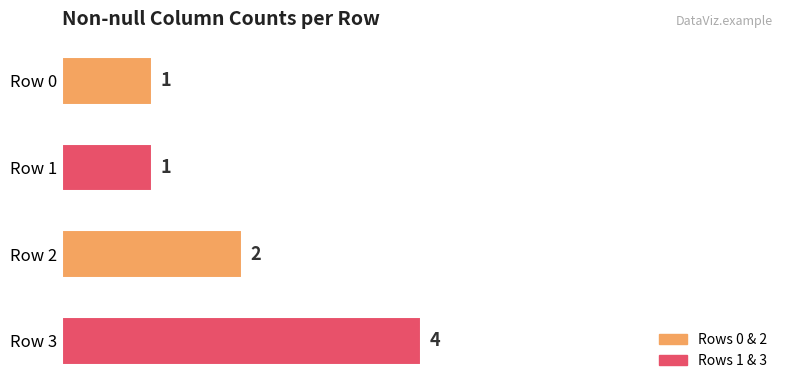

Which category has the highest value across all series?

Row 3